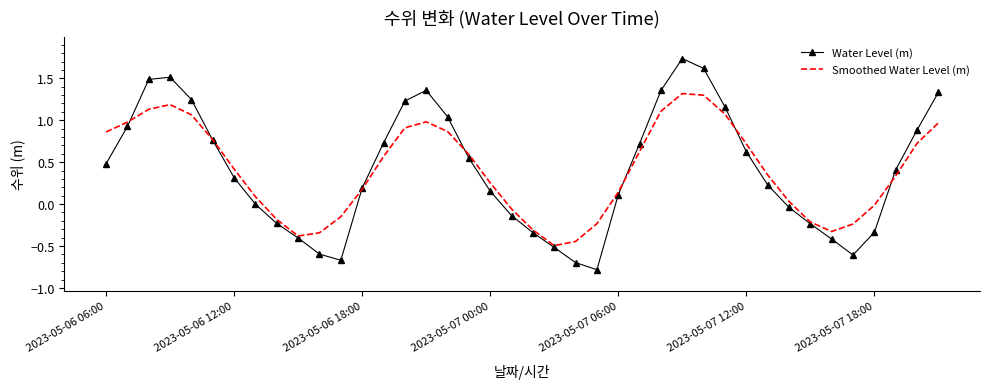

Rank the series by their maximum value, from lowest to highest.

Smoothed Water Level (m), Water Level (m)